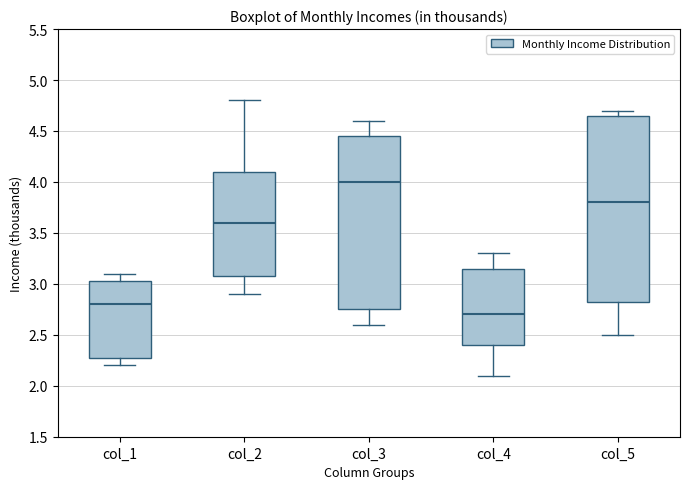

Where does the median line of the box for col_1 sit on the y-axis? The values are not printed on the chart, so give them approximately, as read against the axis.

2.80